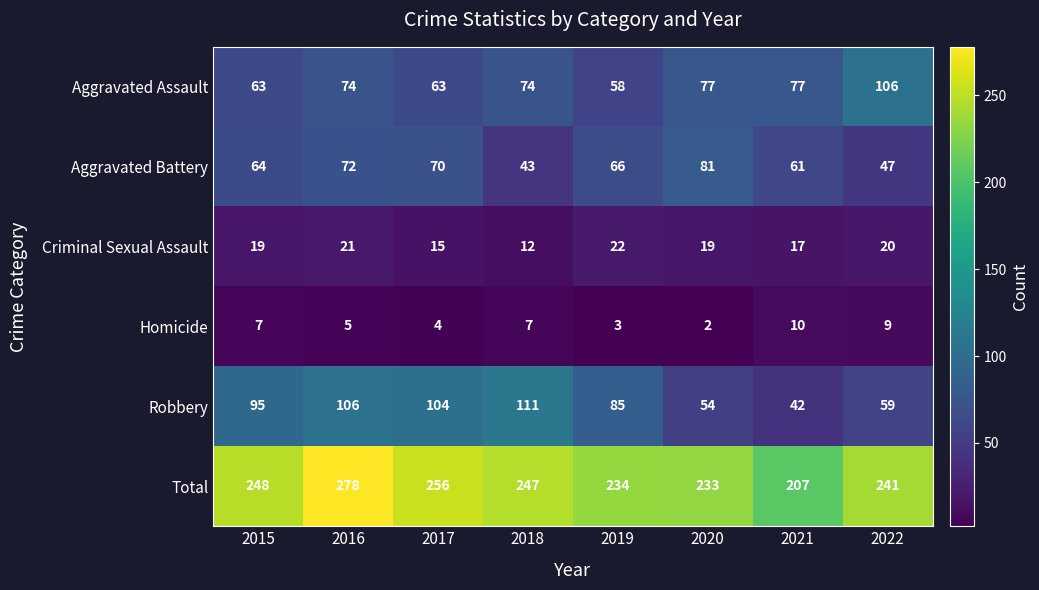

True or false: Aggravated Battery has a value of 47 at 2022.

True